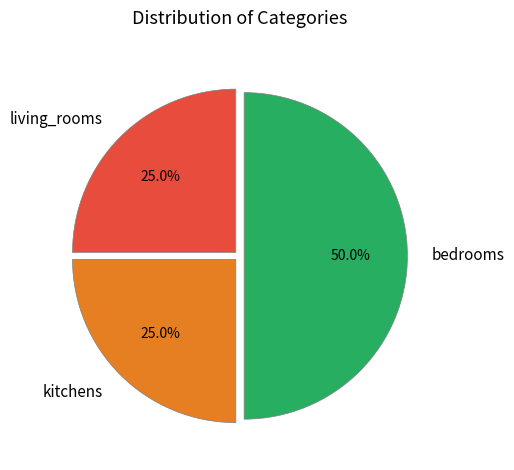

To the nearest percent, what is the difference between the largest and smallest slice percentages?

25%